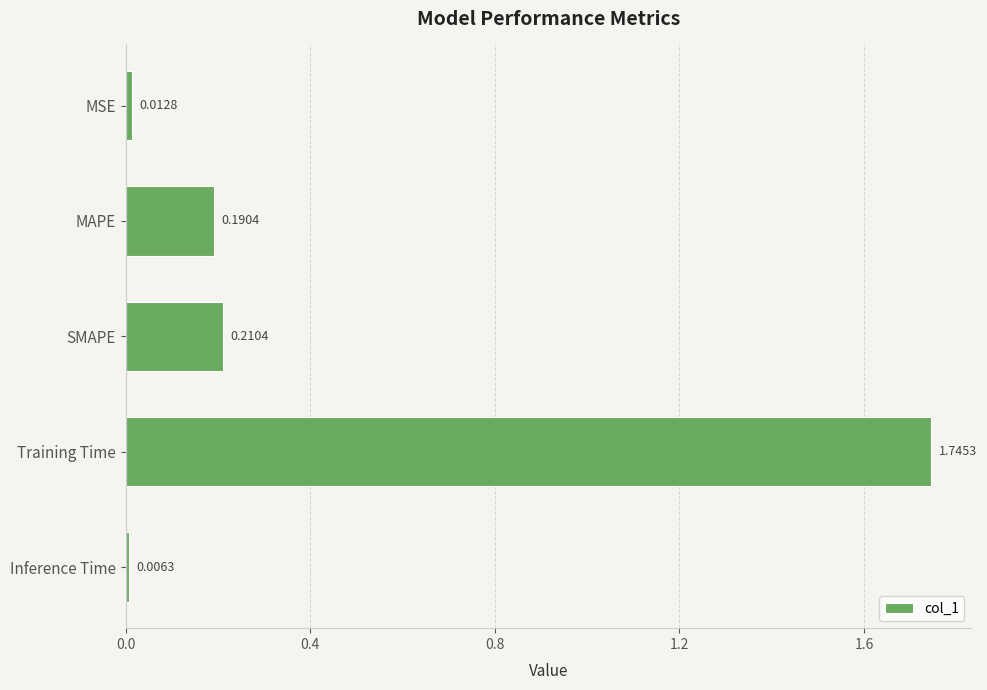

What is the label of the 3rd bar from the bottom?

SMAPE